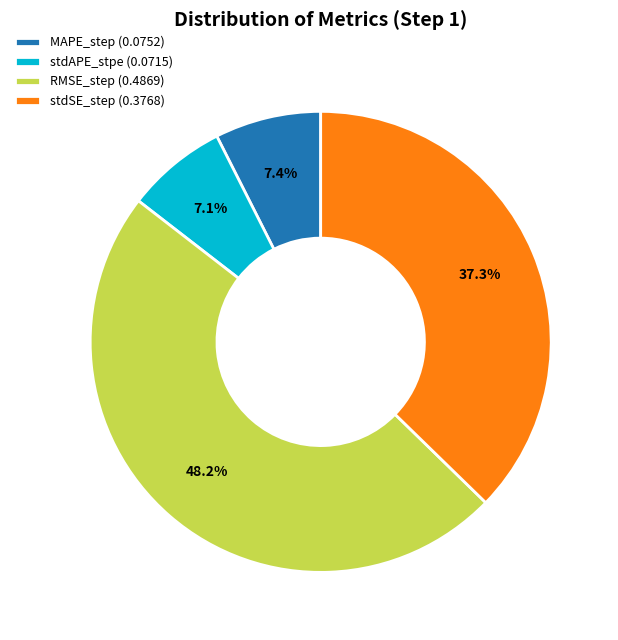

Do stdSE_step and MAPE_step together represent more than half of the pie?

No